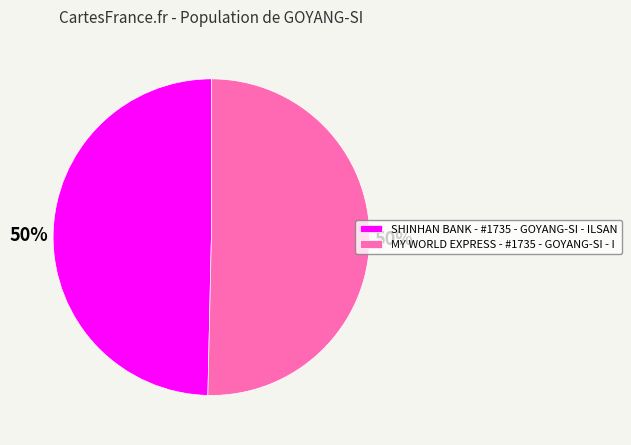

Is the sum of SHINHAN BANK - #1735 - GOYANG-SI - ILSAN and MY WORLD EXPRESS - #1735 - GOYANG-SI - I greater than half?

Yes